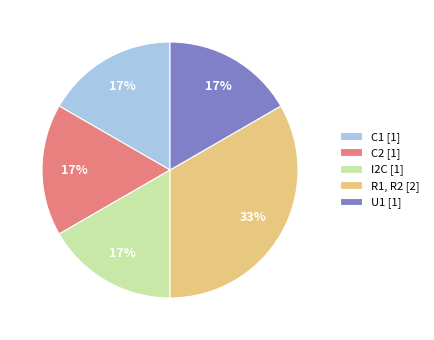

Count the number of slices in the pie.

5